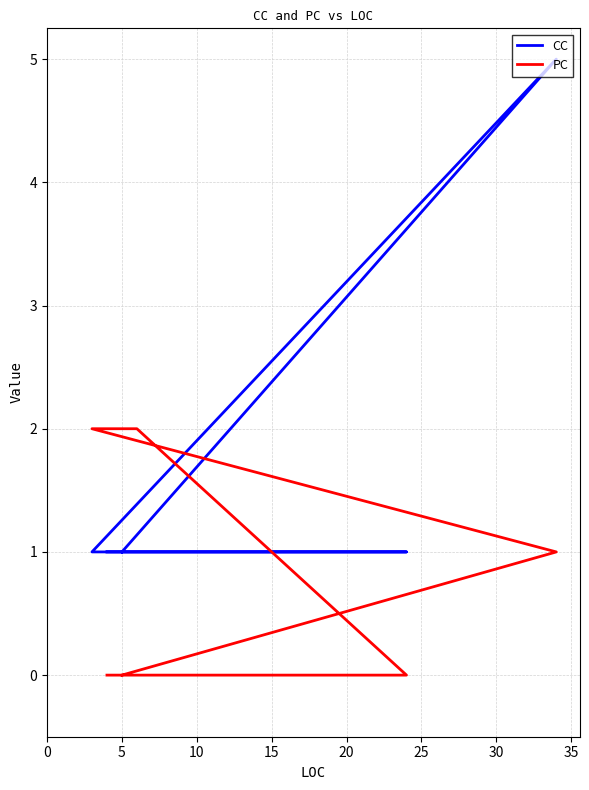

What is the average value of the CC series?

2